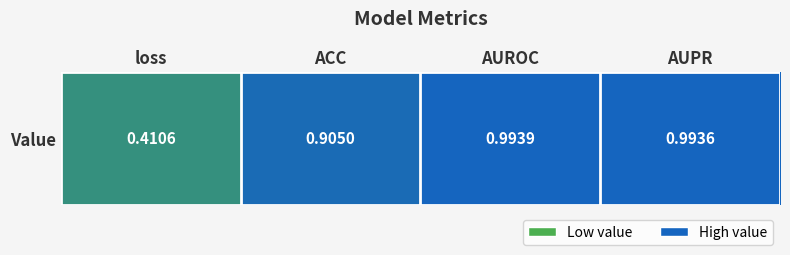

What is the average value?

0.8